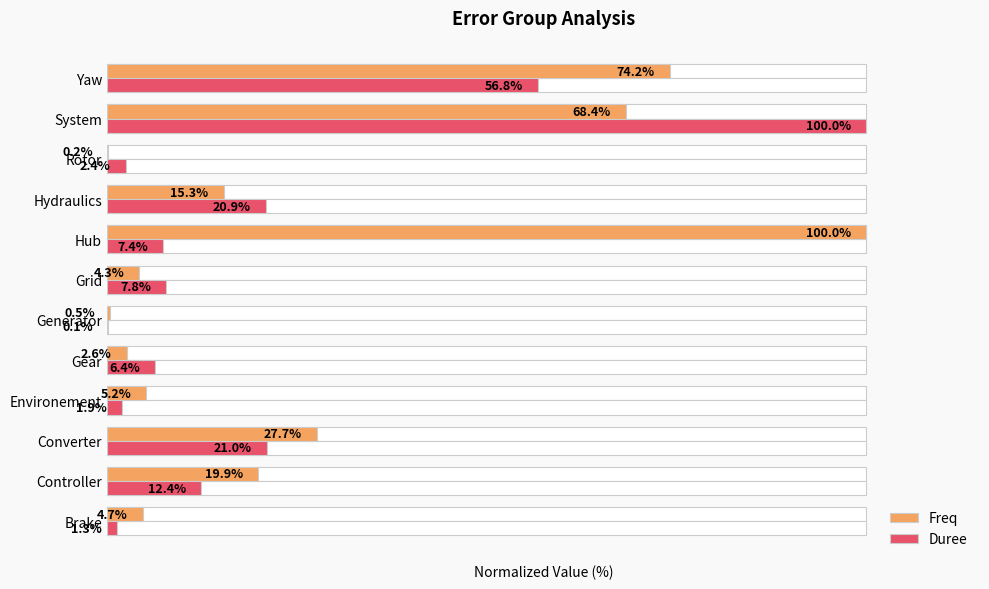

What is the difference between the highest and lowest values at Gear?

3.8